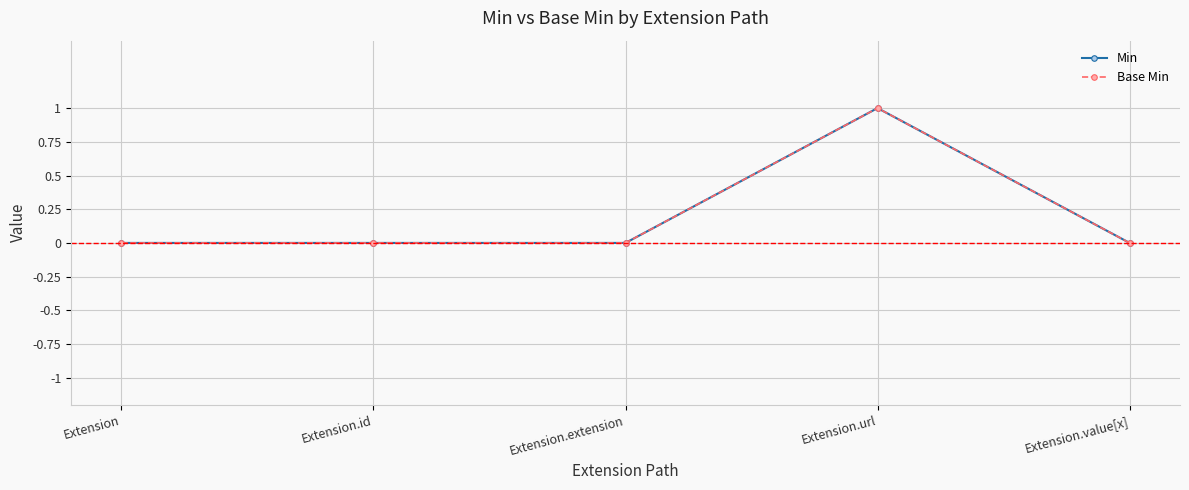

True or false: Min has a value of 0 at Extension.

True